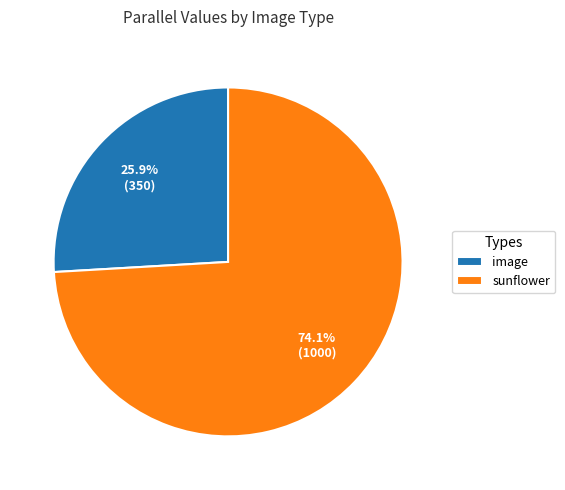

Which category accounts for the majority?

sunflower